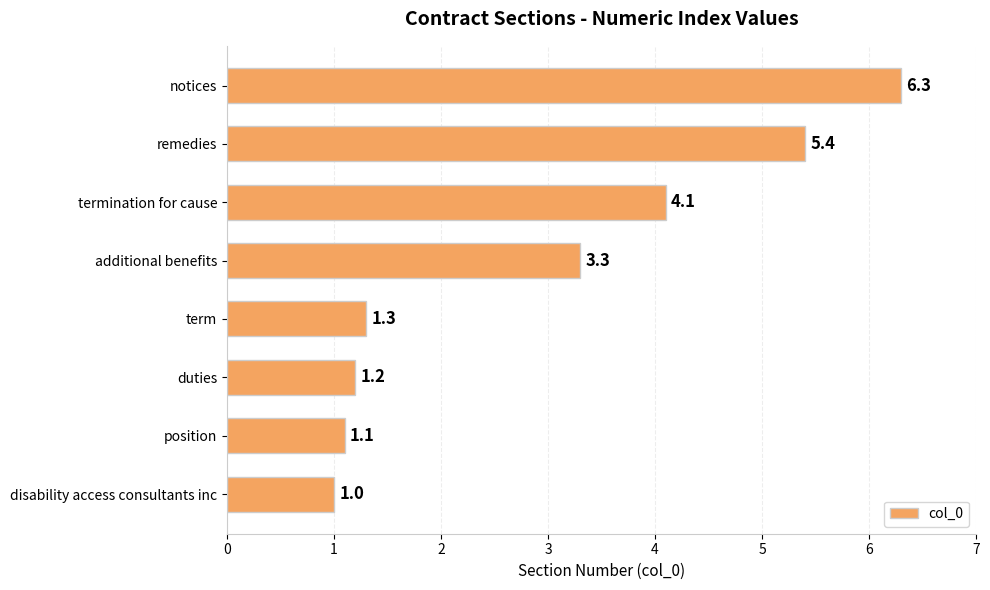

Where is the data nearest to the value 3?

additional benefits